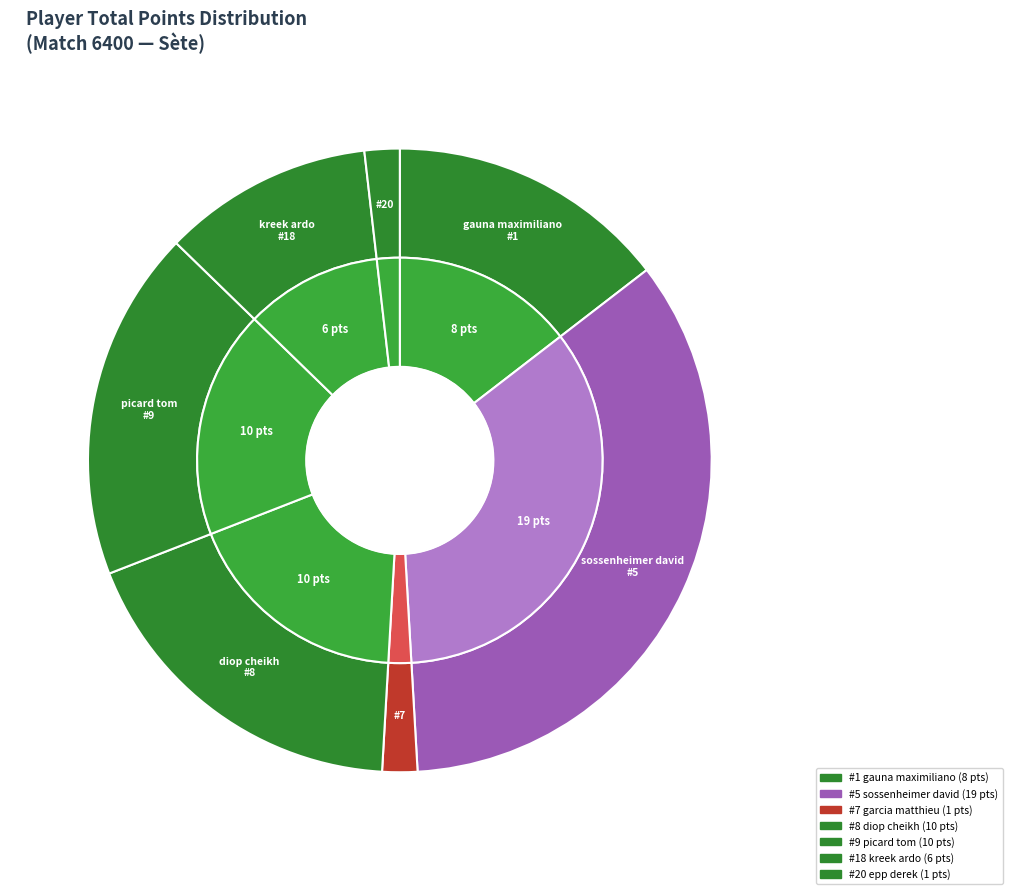

To the nearest percent, what is the difference between the gauna maximiliano and epp derek slice percentages?

13%